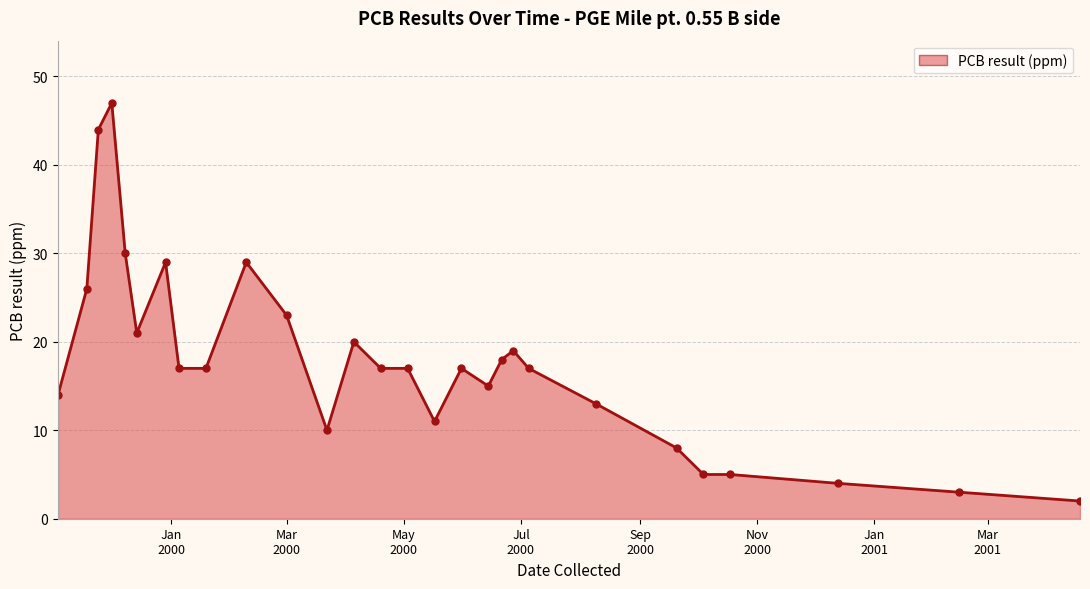

Reading left to right, list all the values displayed in this chart.

14	26	44	47	30	21	29	17	17	29	23	10	20	17	17	11	17	15	18	19	17	13	8	5	5	4	3	2